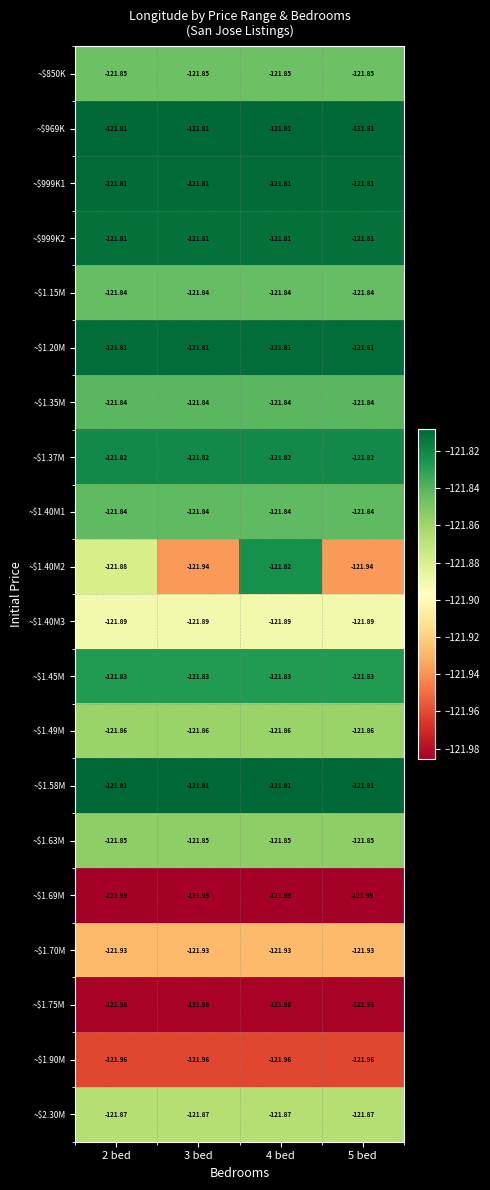

Count the number of data series in this chart.

20